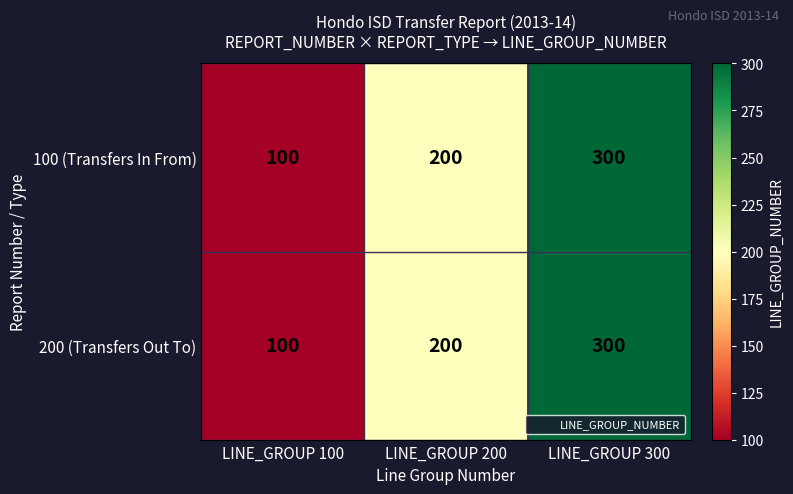

The value of 200 (Transfers Out To) at LINE_GROUP 100 is 100. True or false?

True